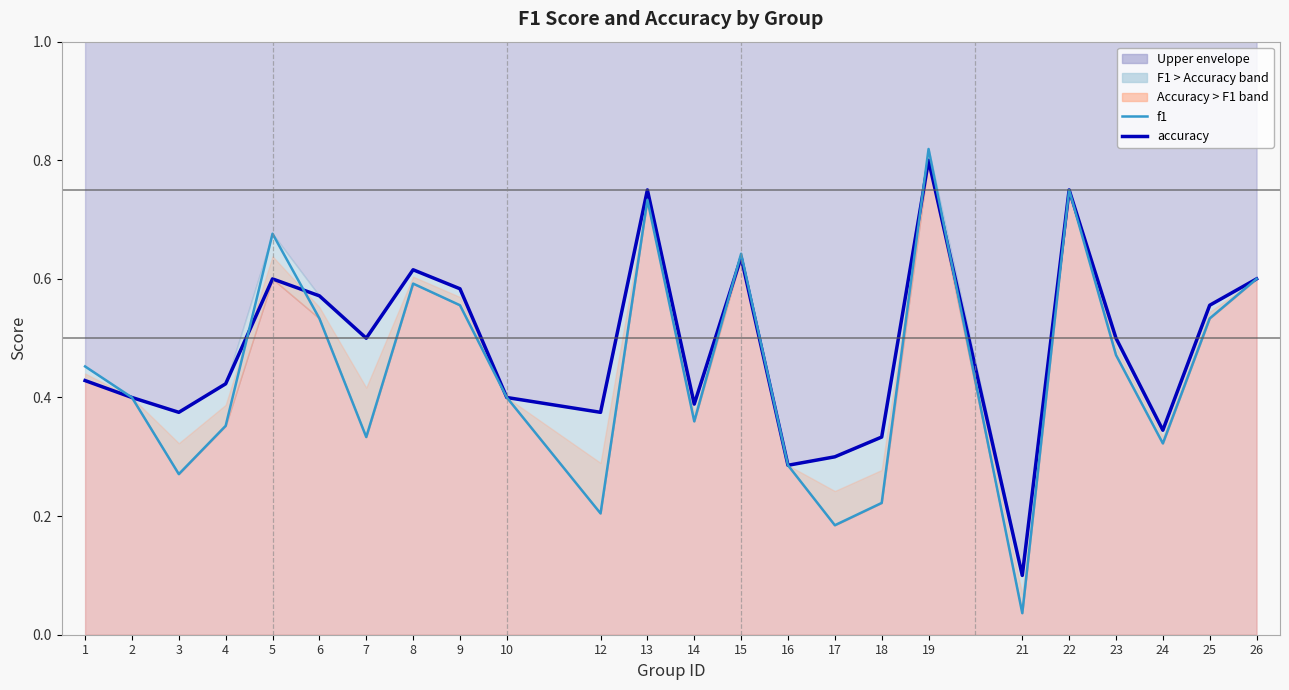

Reading right to left, what are all the values shown in this chart?

accuracy: 26=0.6	25=0.6	24=0.3	23=0.5	22=0.8	21=0.1	19=0.8	18=0.3	17=0.3	16=0.3	15=0.6	14=0.4	13=0.8	12=0.4	10=0.4	9=0.6	8=0.6	7=0.5	6=0.6	5=0.6	4=0.4	3=0.4	2=0.4	1=0.4
f1: 26=0.6	25=0.5	24=0.3	23=0.5	22=0.8	21=0.0	19=0.8	18=0.2	17=0.2	16=0.3	15=0.6	14=0.4	13=0.7	12=0.2	10=0.4	9=0.6	8=0.6	7=0.3	6=0.5	5=0.7	4=0.4	3=0.3	2=0.4	1=0.5